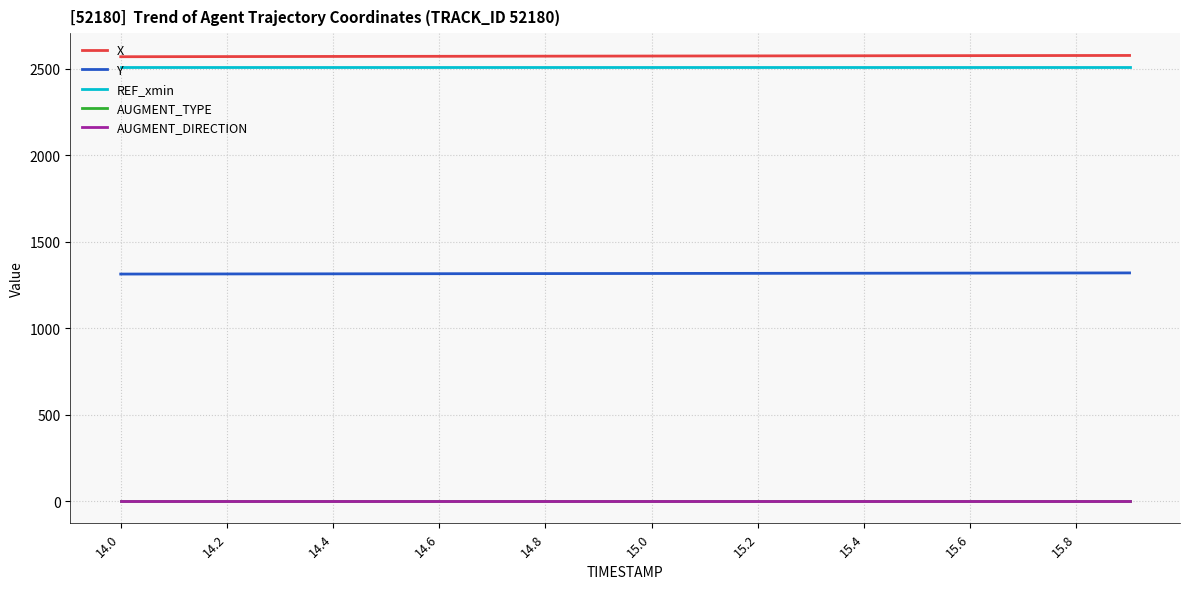

Does the chart have visible grid lines?

Yes